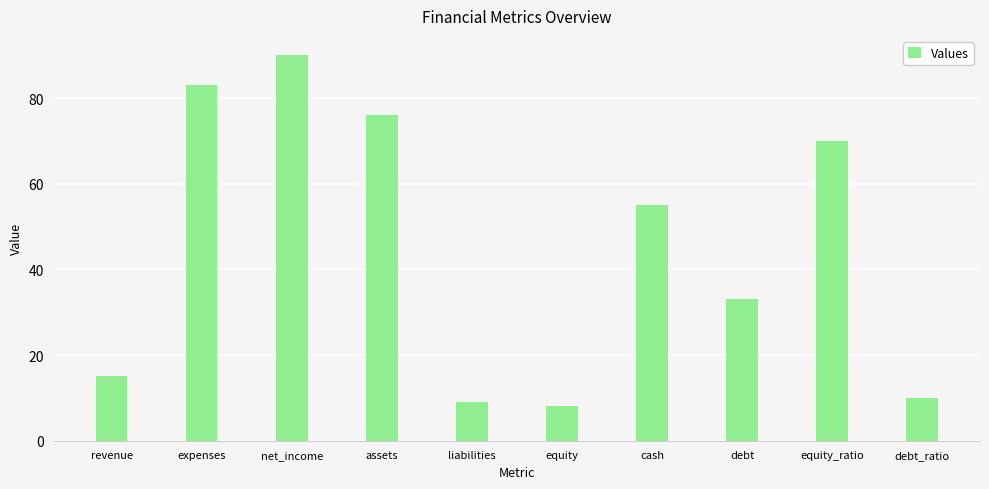

The chart shows a value of 15 at revenue. True or false?

True